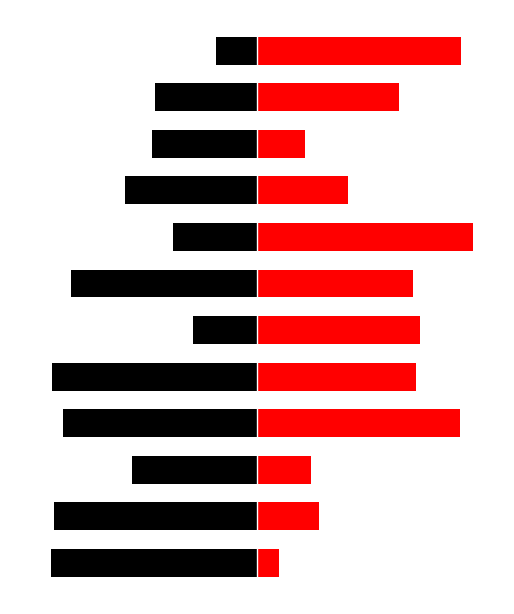

Are the bars horizontal?

Yes